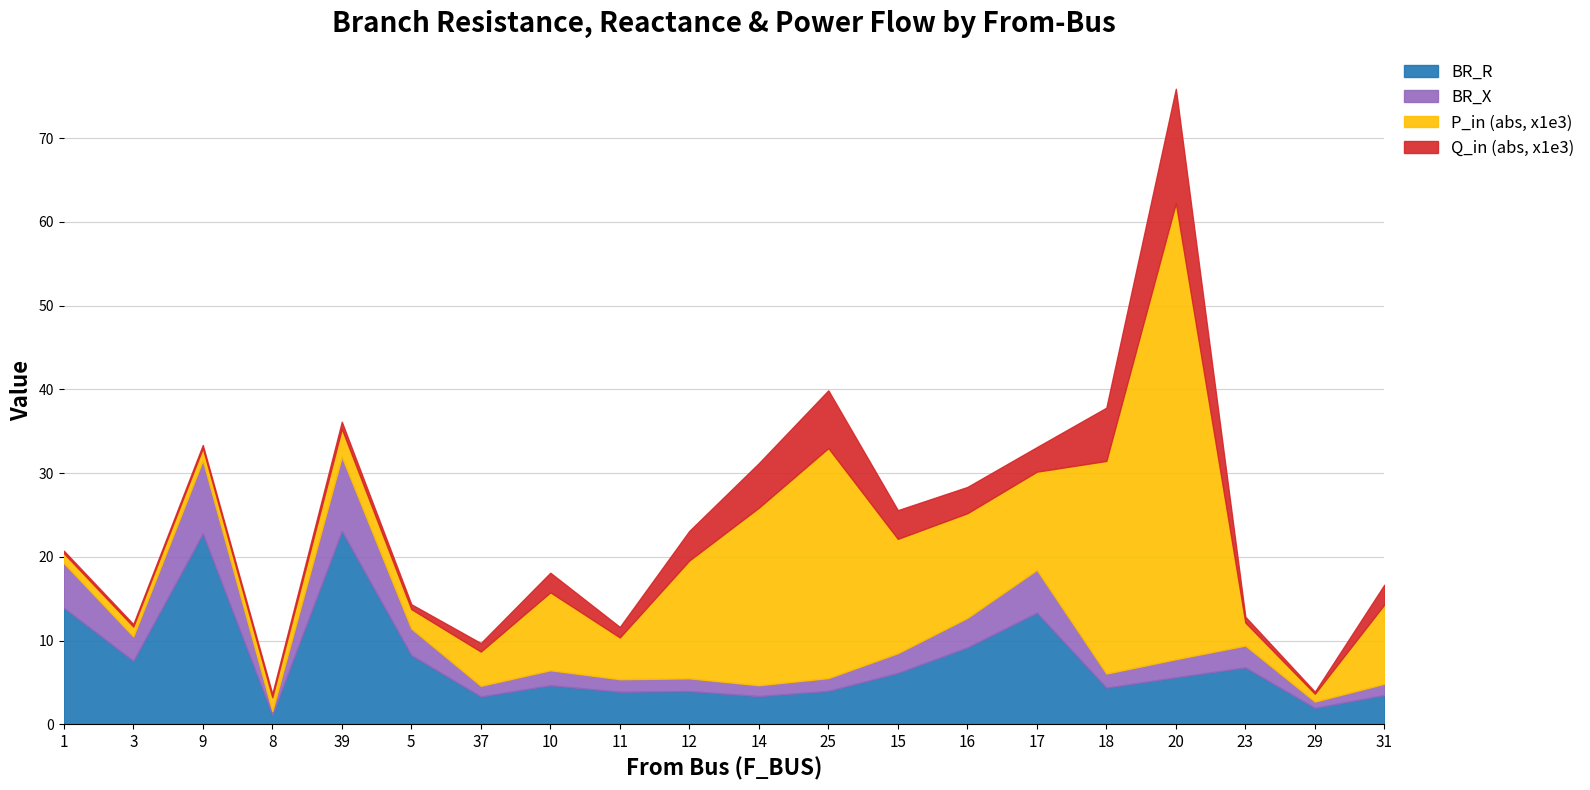

Reading left to right, what are all the values shown in this chart?

BR_R: 1=13.9	3=7.6	9=22.8	8=1.1	39=23.1	5=8.3	37=3.3	10=4.7	11=3.9	12=4.0	14=3.4	25=4.0	15=6.1	16=9.2	17=13.3	18=4.4	20=5.6	23=6.8	29=2.0	31=3.5
BR_X: 1=5.3	3=2.9	9=8.8	8=0.4	39=8.9	5=3.2	37=1.3	10=1.8	11=1.5	12=1.5	14=1.3	25=1.5	15=2.4	16=3.5	17=5.1	18=1.7	20=2.2	23=2.6	29=0.8	31=1.3
P_in (abs, x1e3): 1=1.2	3=1.2	9=1.5	8=1.7	39=3.4	5=2.3	37=4.1	10=9.3	11=5.0	12=14.1	14=21.2	25=27.5	15=13.7	16=12.5	17=11.7	18=25.4	20=54.5	23=2.8	29=0.9	31=9.5
Q_in (abs, x1e3): 1=0.3	3=0.3	9=0.4	8=0.4	39=0.8	5=0.6	37=1.0	10=2.3	11=1.3	12=3.5	14=5.3	25=6.9	15=3.4	16=3.1	17=2.9	18=6.4	20=13.6	23=0.7	29=0.2	31=2.4